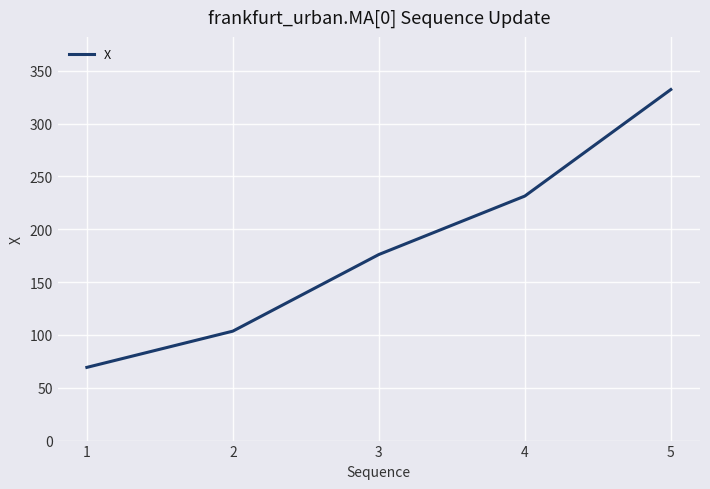

Where does the data first go above 176?

3